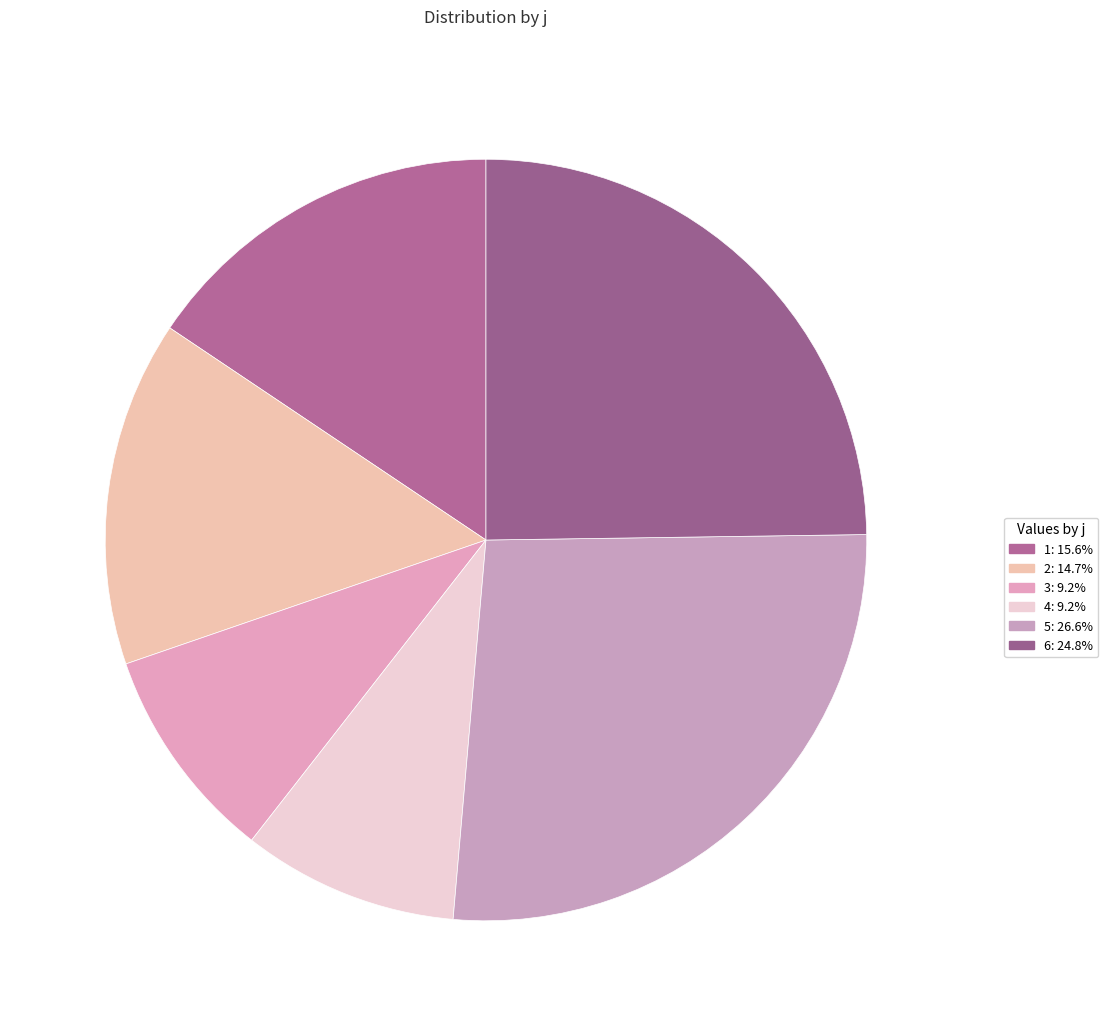

Count the number of slices in the pie.

6